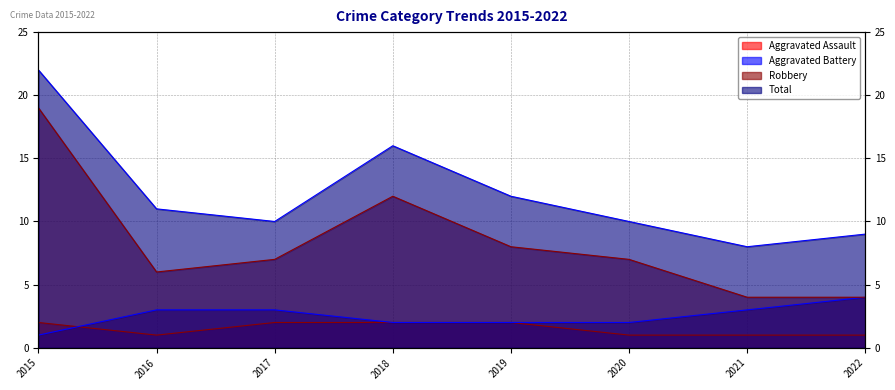

At 2015, list the series in order from smallest to largest.

Aggravated Battery, Aggravated Assault, Robbery, Total